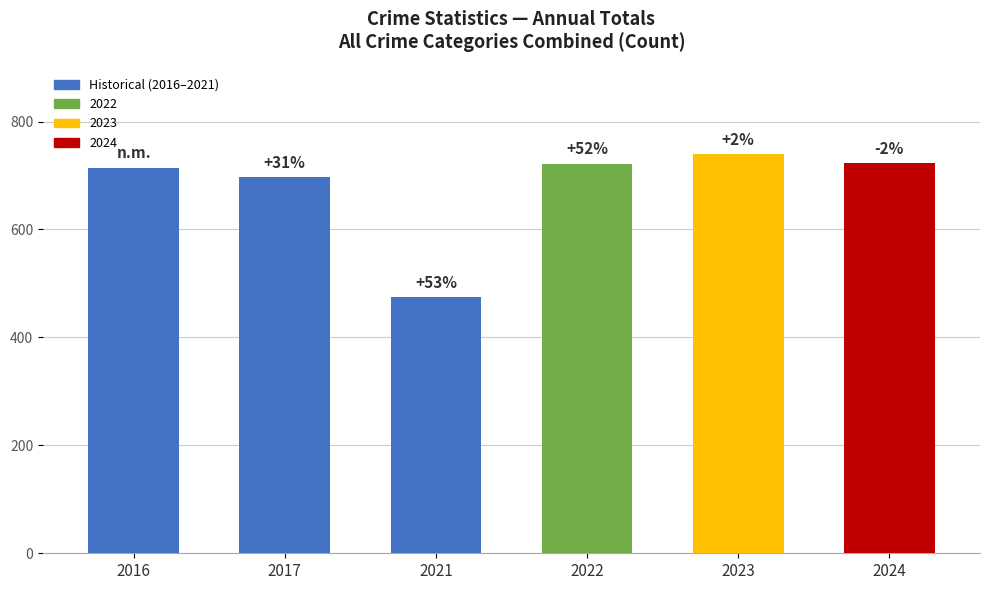

At which label does the data first exceed 722?

2023